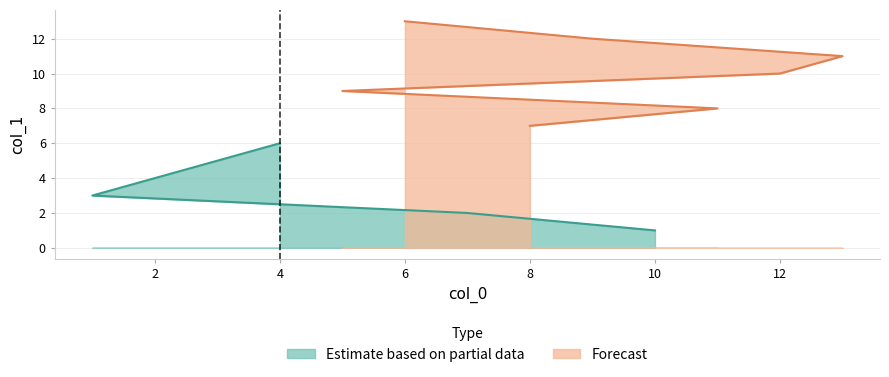

What position from the left is 2?

4